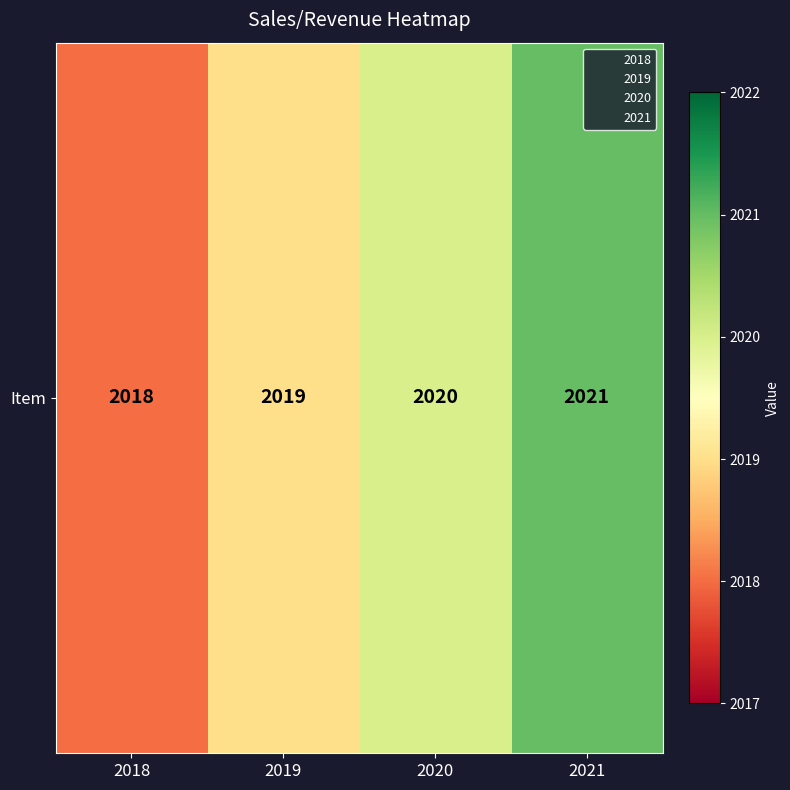

Approximately how many times larger is the value at 2019 compared to 2020?

1.0